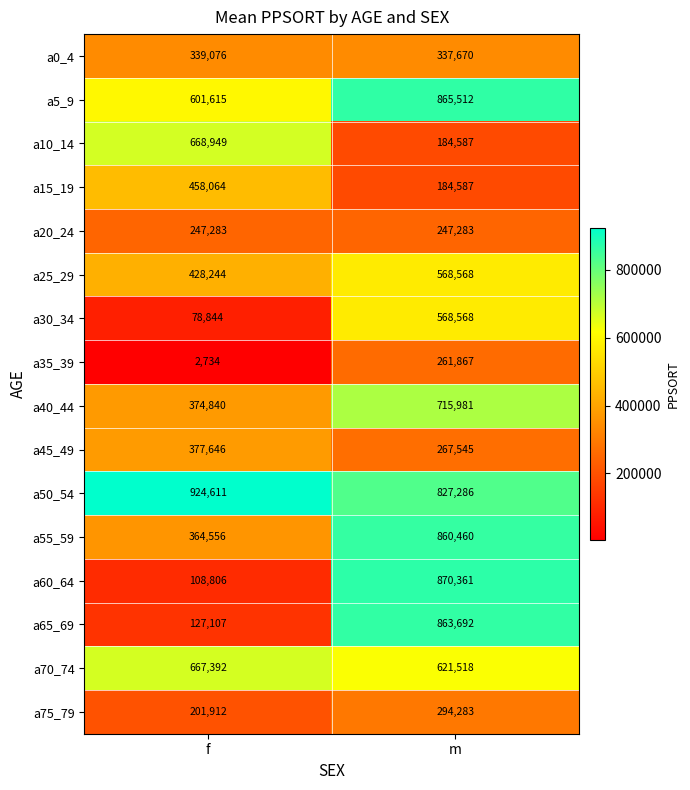

What is the minimum value shown in the chart?

2734